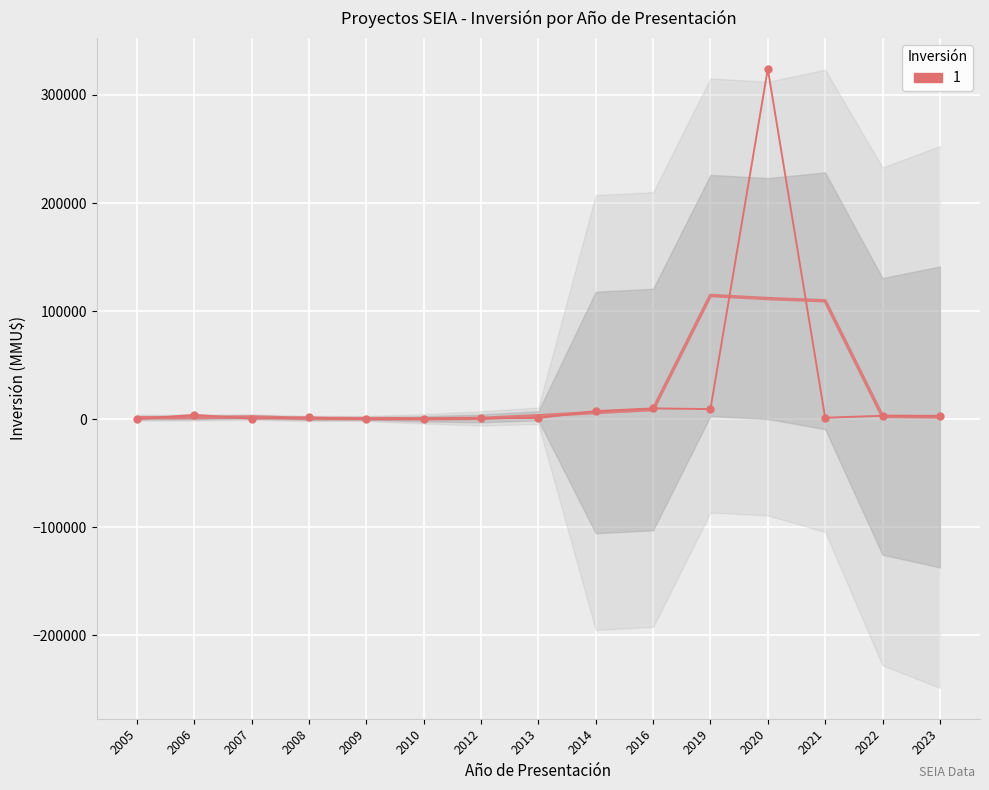

The value at 2012 is 916. True or false?

True